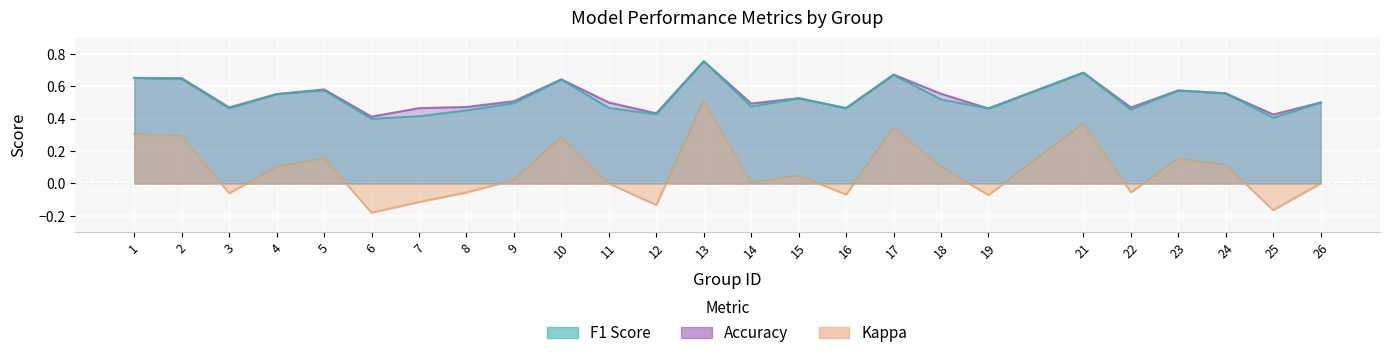

At which category is the sum across all series the highest?

13